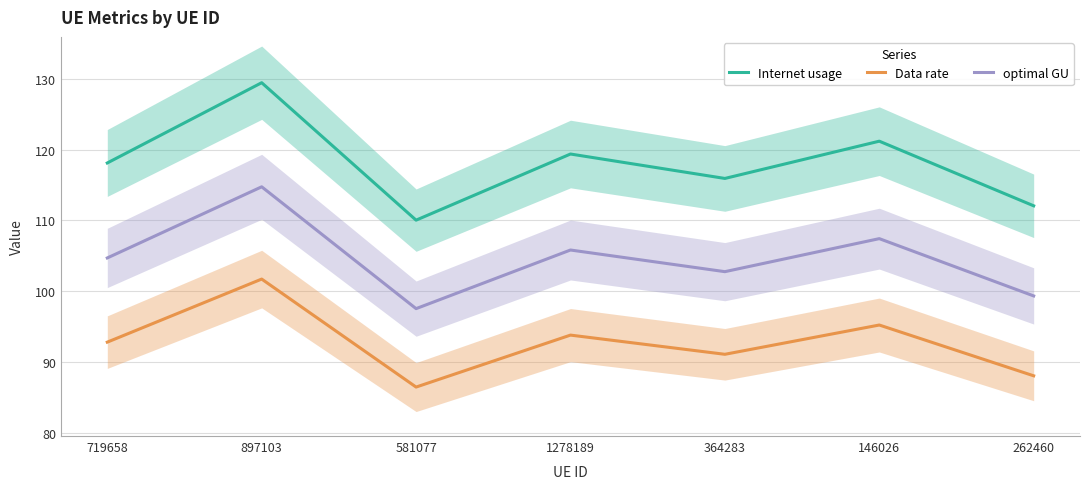

Reading left to right, what are all the values shown in this chart?

Internet usage: 118.1	129.4	110.0	119.4	115.9	121.2	112.0
Data rate: 92.8	101.7	86.4	93.8	91.1	95.2	88.0
optimal GU: 104.7	114.7	97.5	105.8	102.7	107.4	99.3